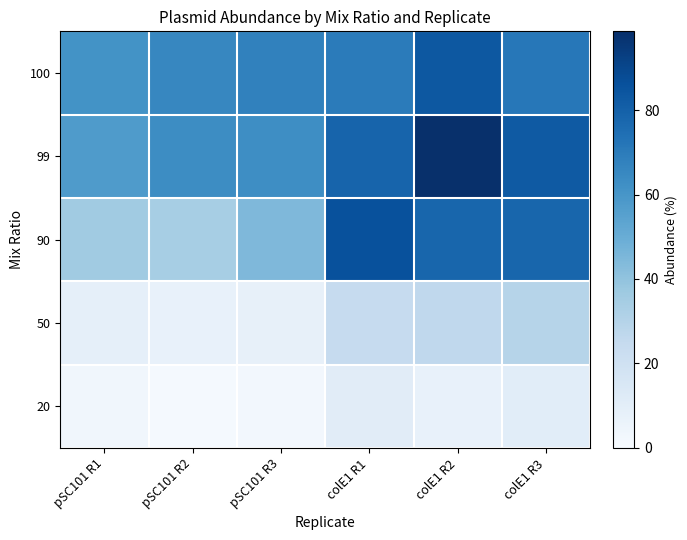

What is the greatest value displayed?

98.7